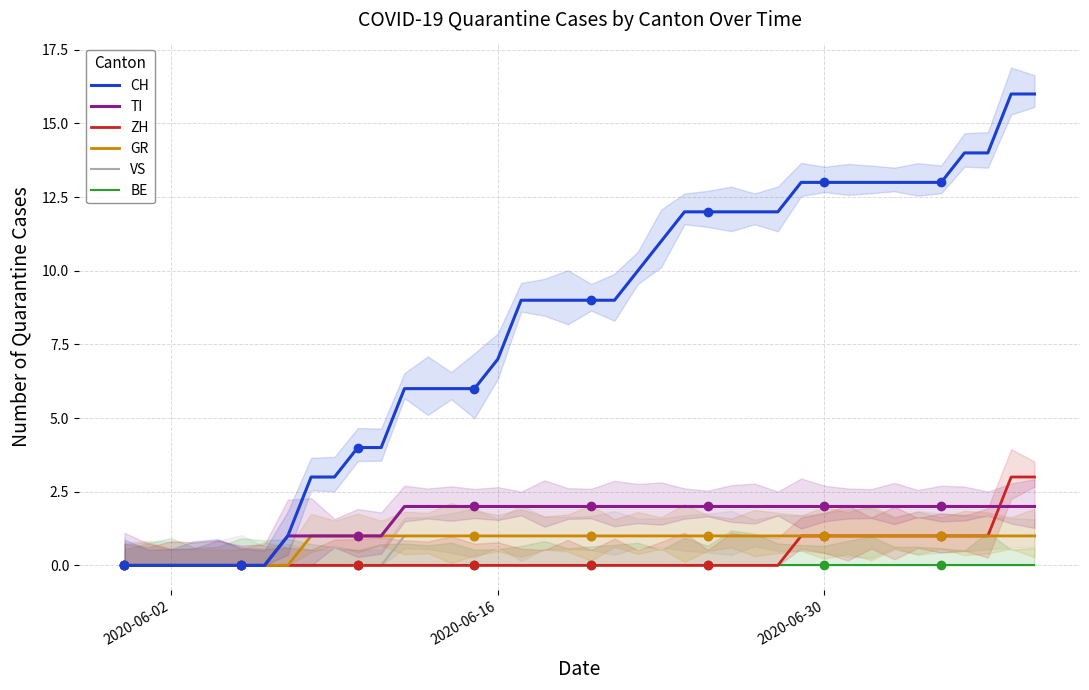

What is the highest value of the TI series?

2